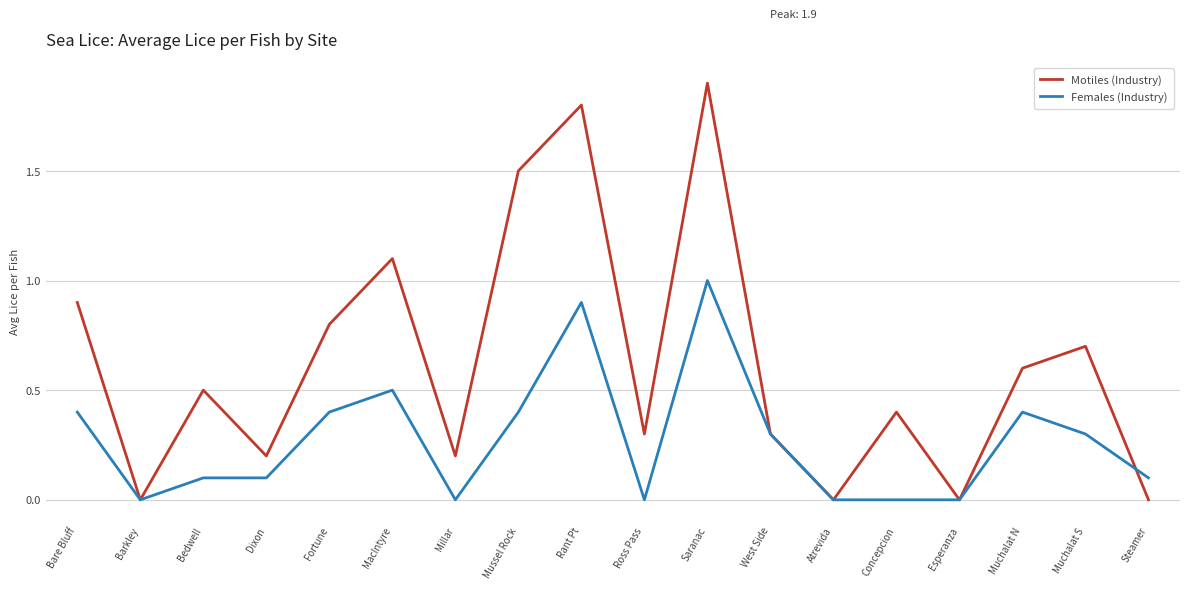

Where is the first local maximum for Motiles (Industry)?

Bedwell